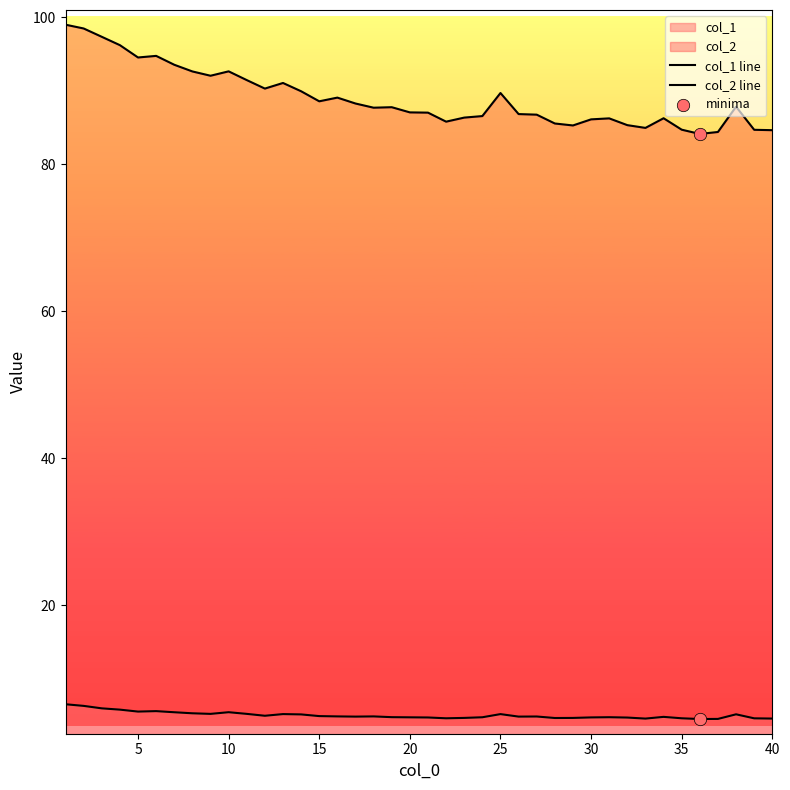

What are all the series names shown in the legend?

col_1, col_2